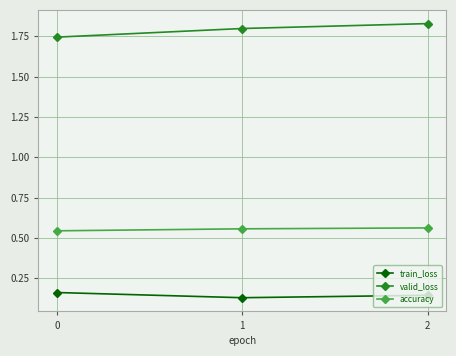

Between 0 and 2, which series saw the biggest shift?

valid_loss